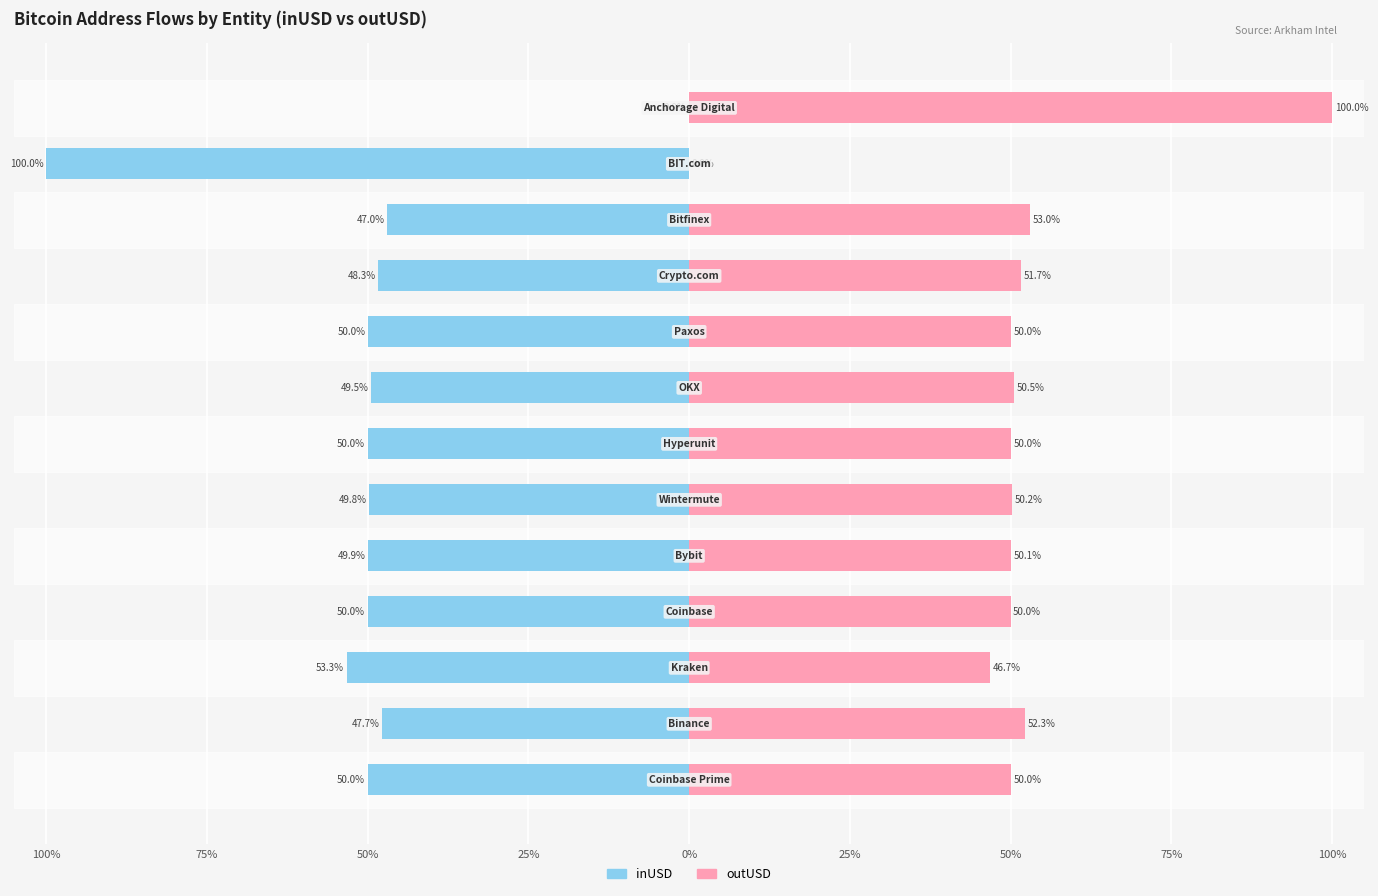

What is the maximum value for outUSD?

100.0